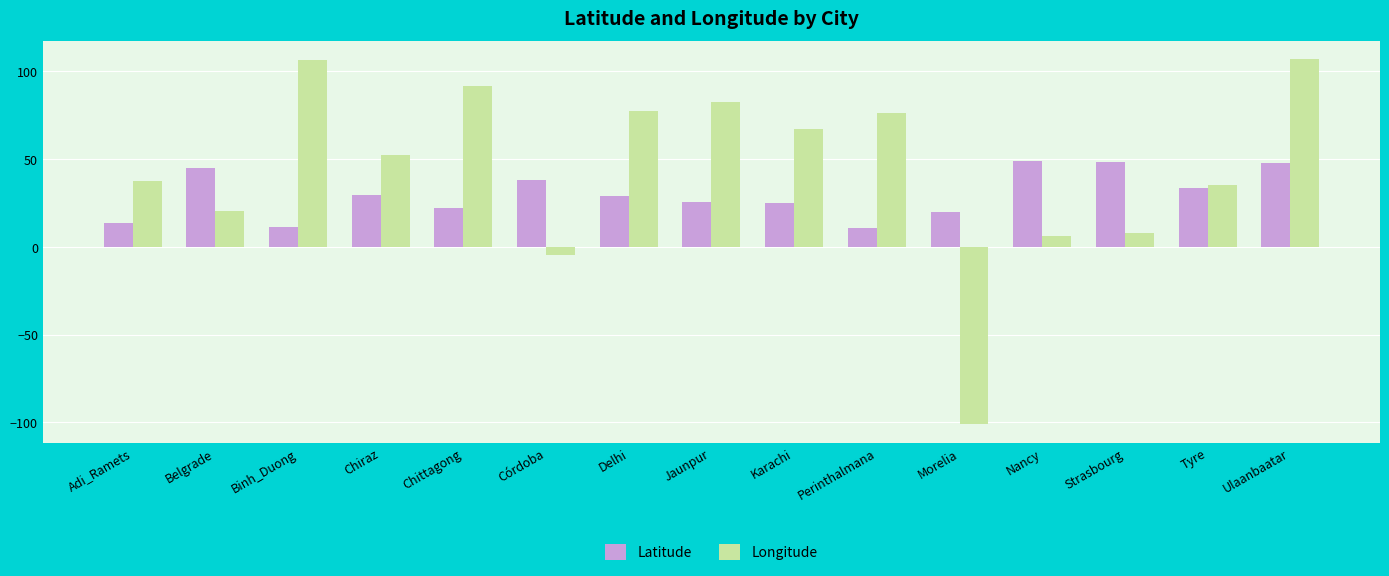

What is the minimum value shown in the chart?

-101.2